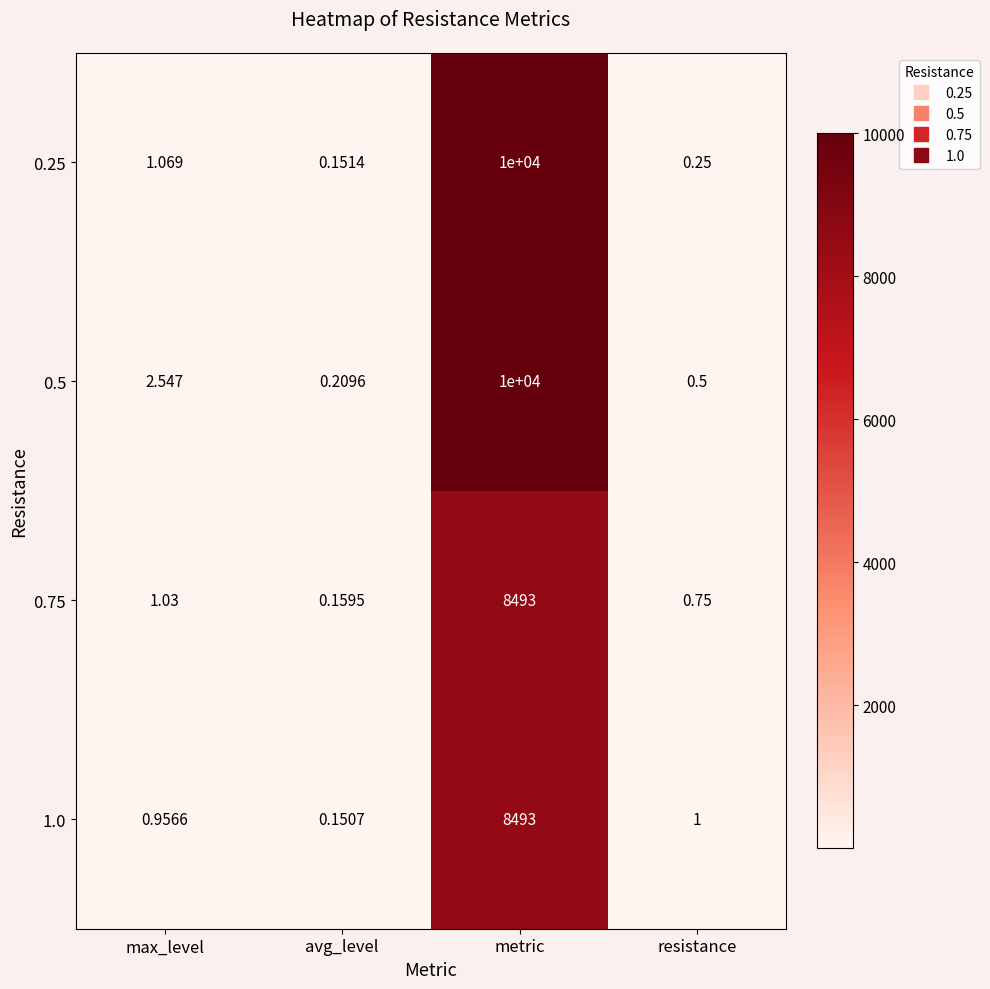

Count the number of data series in this chart.

4